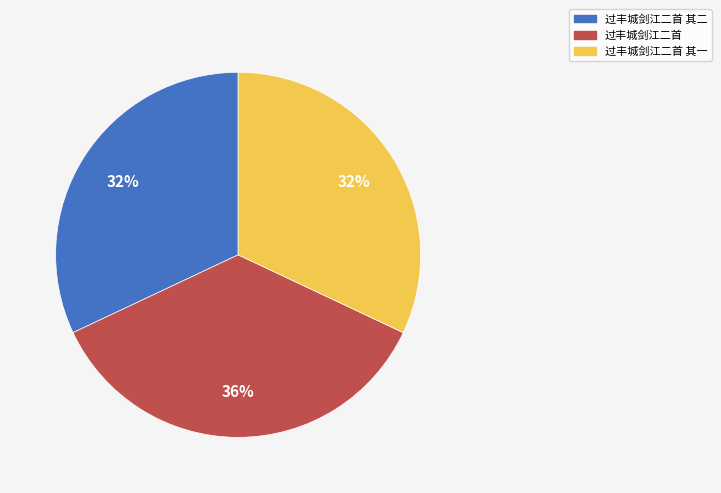

Combined, do 过丰城剑江二首 其一 and 过丰城剑江二首 其二 account for over 50%?

Yes